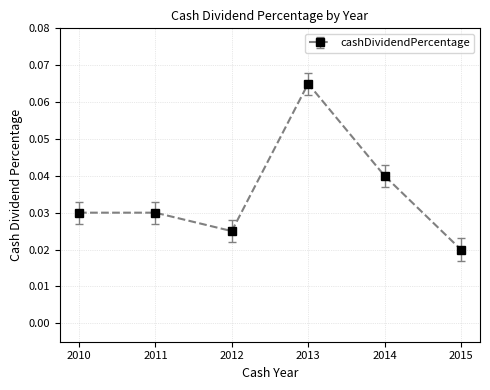

How many interior local valleys (lower than both neighbors) does the data have?

1